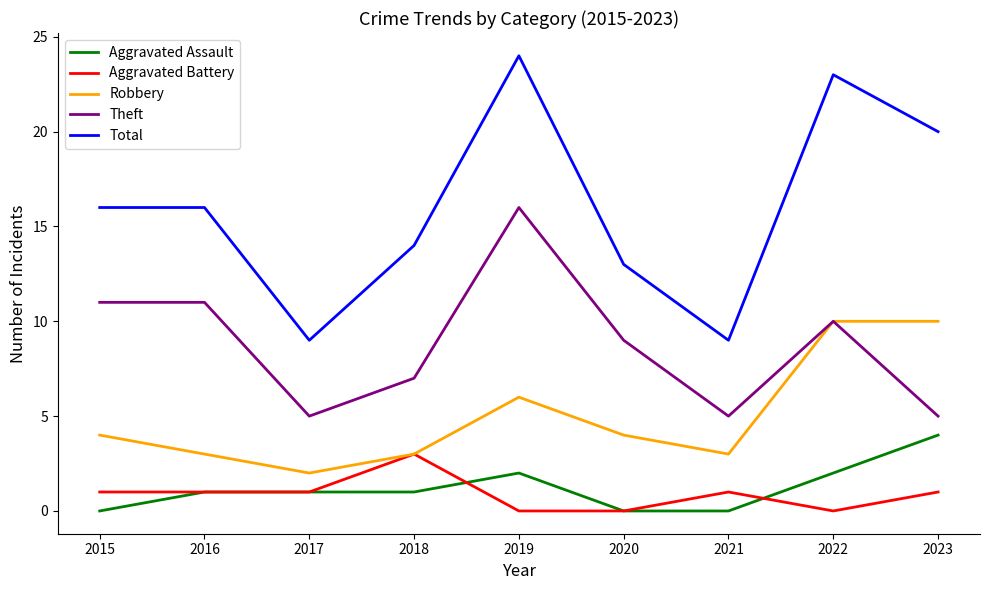

What is the minimum value for Robbery?

2